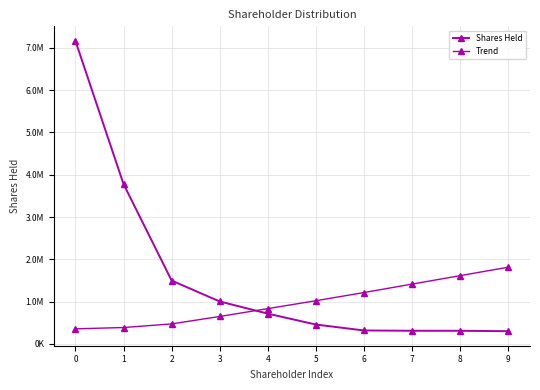

At how many categories does at least one series exceed 2271173?

2